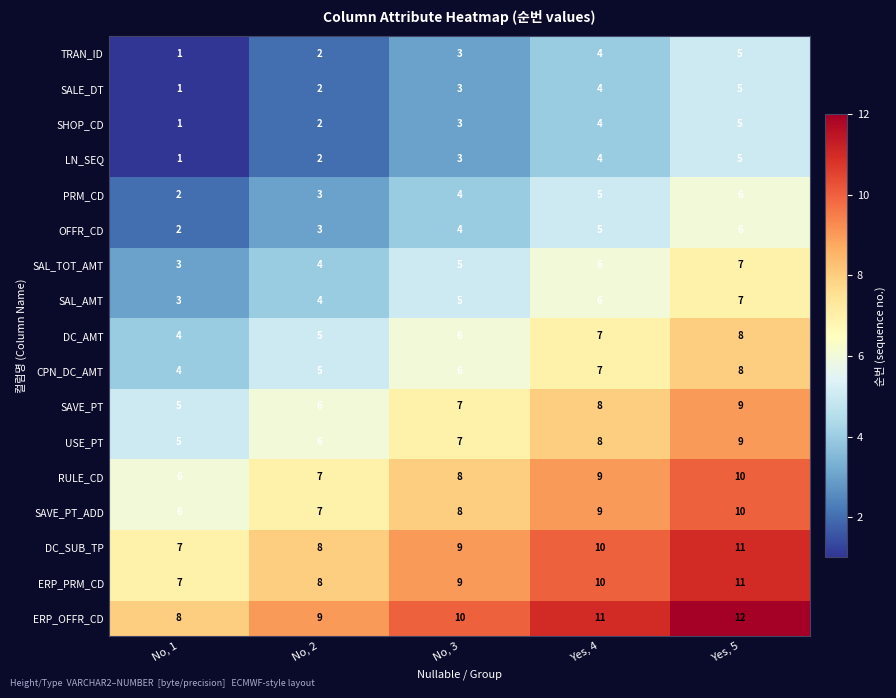

What is the difference between the second highest and minimum values in the ERP_OFFR_CD series?

3